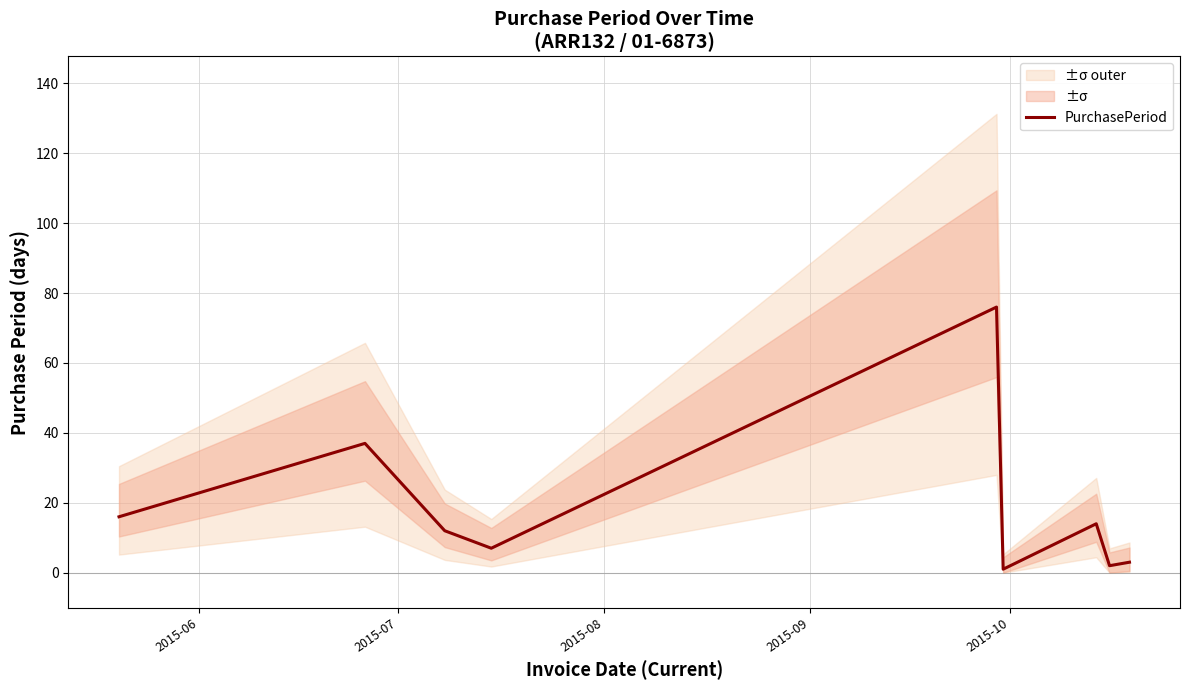

Reading left to right, list all the values displayed in this chart.

16	37	12	7	76	1	14	2	3